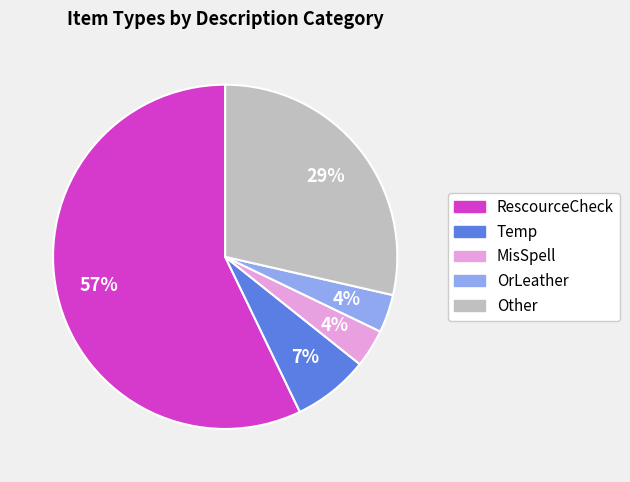

Which slice is the largest?

RescourceCheck